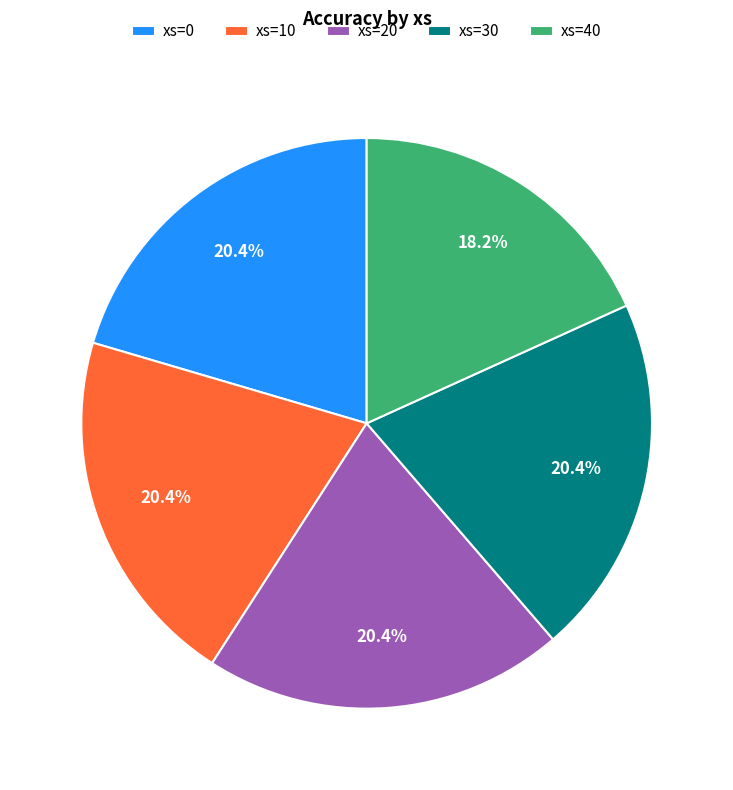

What is the total percentage of xs=40 and xs=0?

38.7%